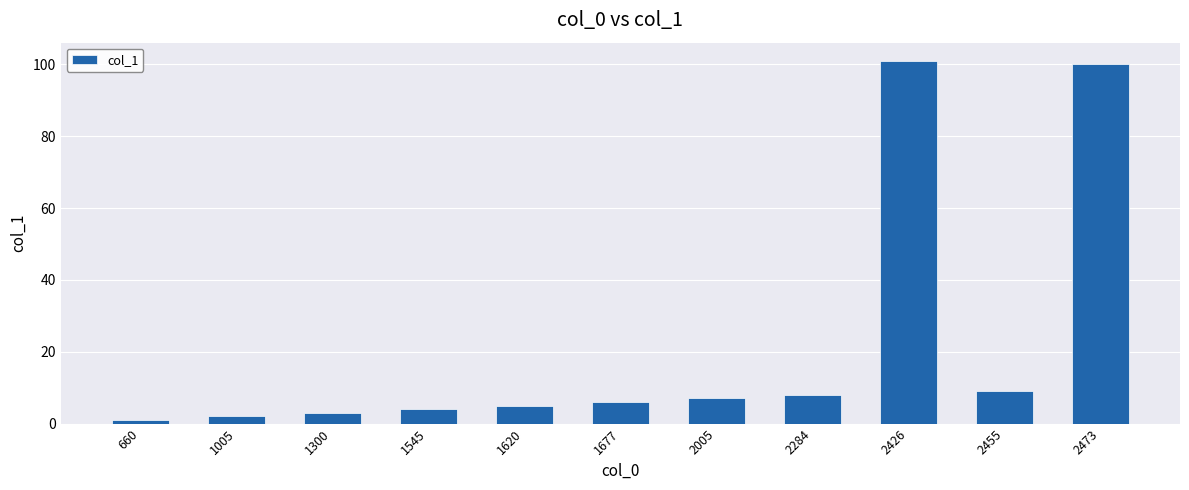

At which label is the value closest to 51?

2455